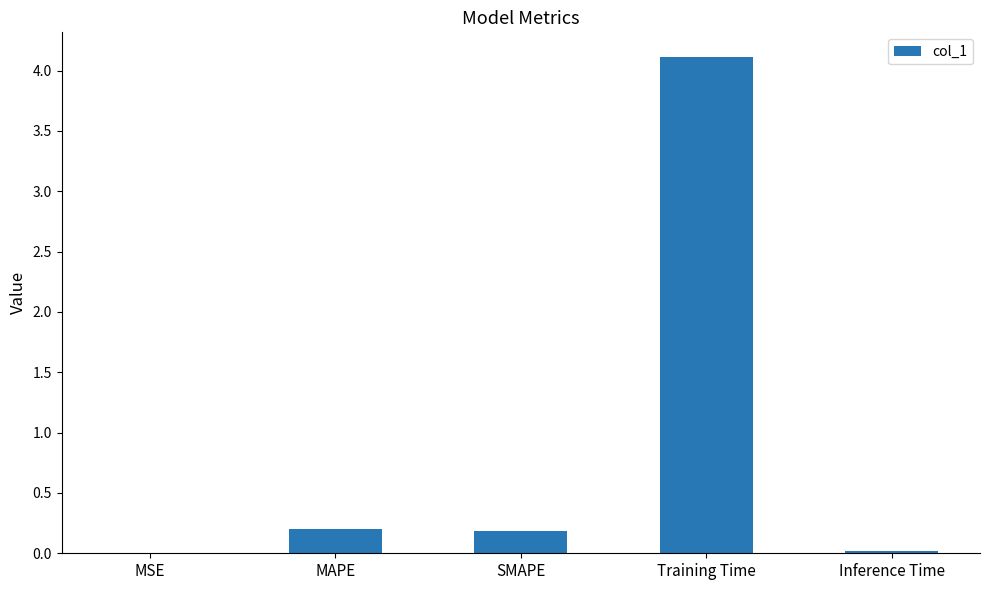

True or false: the data shows 5.7 at Training Time.

False